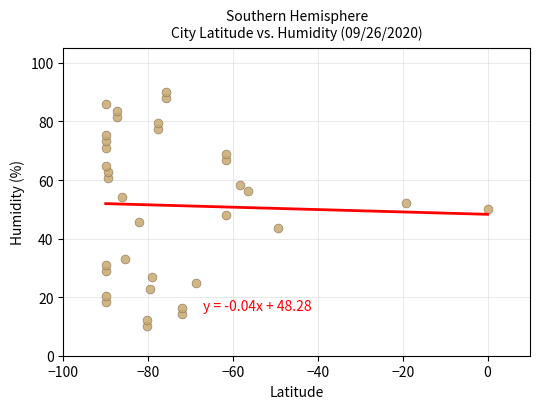

What is the range of X values (max minus min)?

90.0